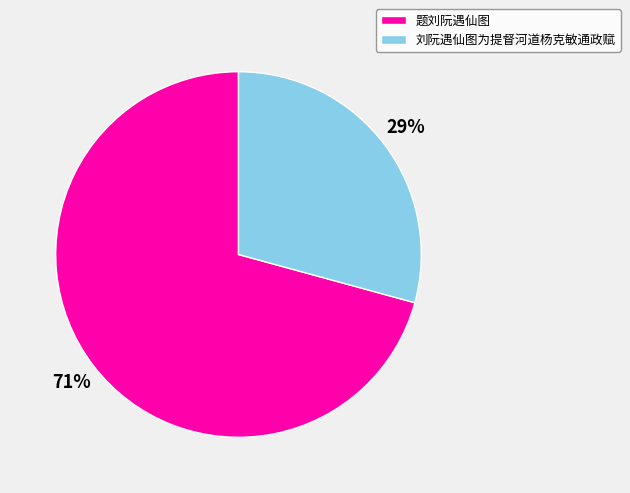

Approximately how many times larger is the value at 刘阮遇仙图为提督河道杨克敏通政赋 compared to 题刘阮遇仙图?

0.4